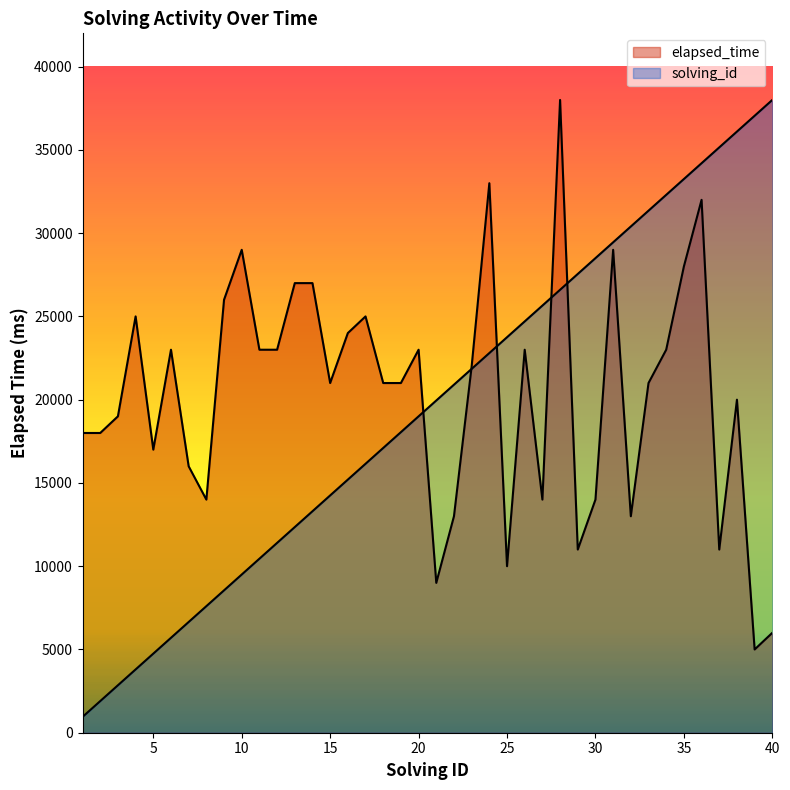

Which series ends up on top after the final intersection of elapsed_time and solving_id?

solving_id